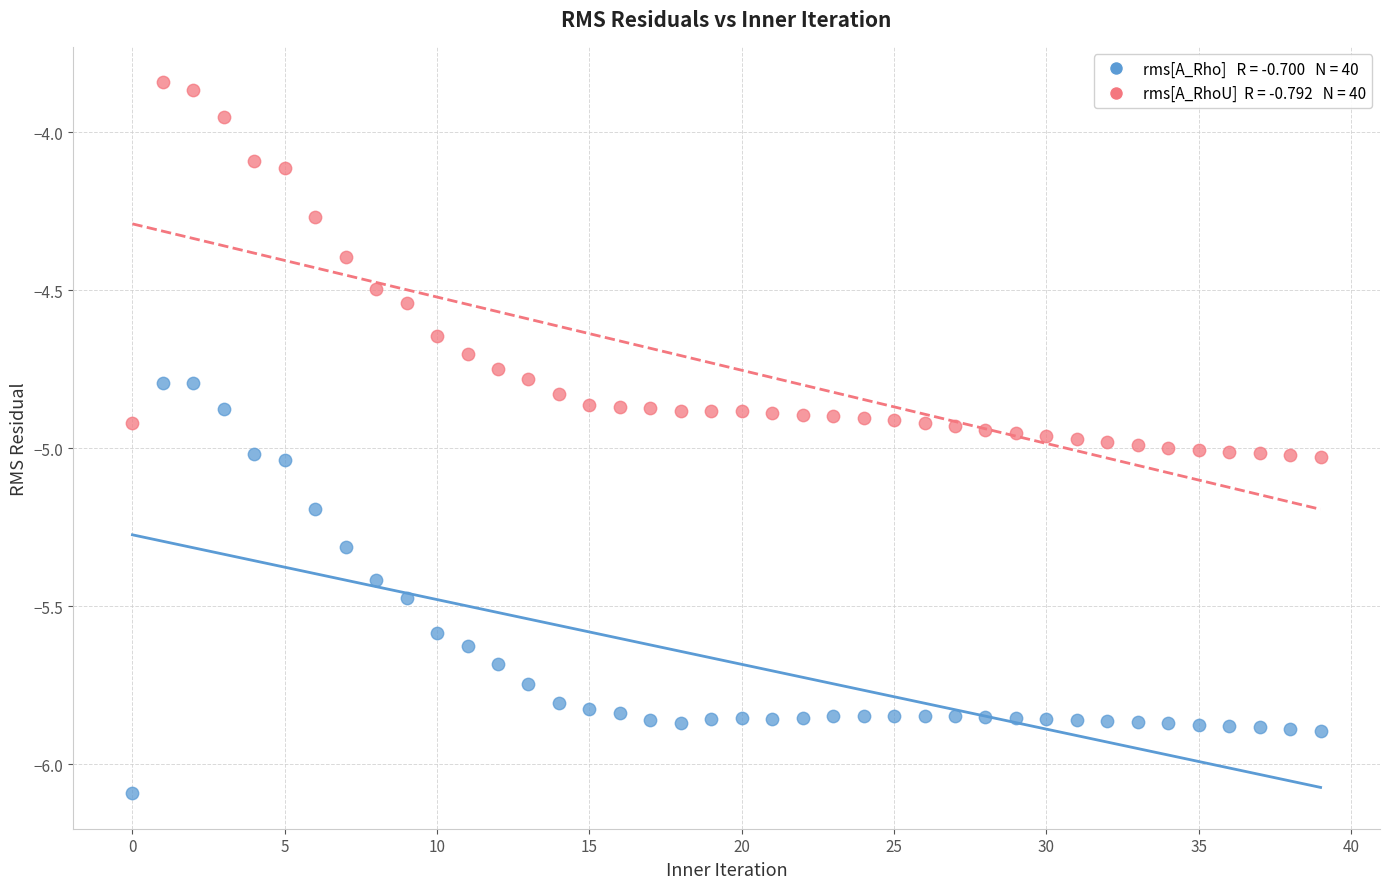

Across all data points, what is the range of Y values (max minus min)?

2.3